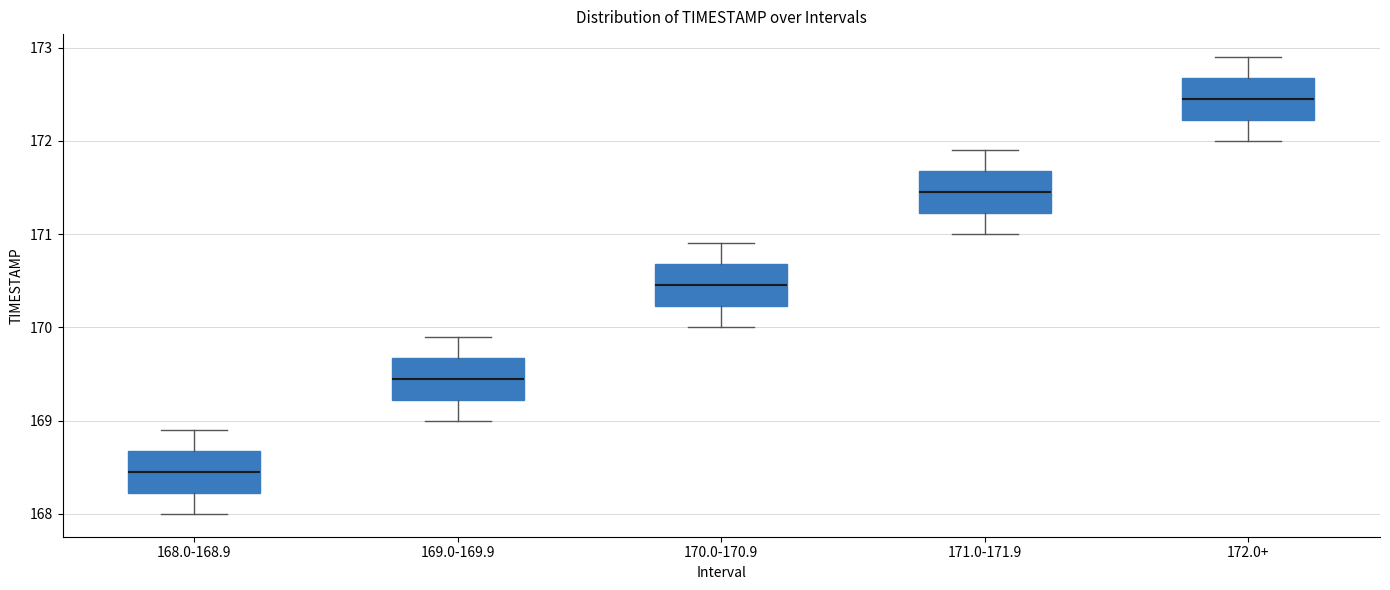

Reading left to right, read every box against the y-axis: the position of its median line, the range the box covers, and the ends of its whiskers. The values are not printed on the chart, so give them approximately, as read against the axis.

168.0-168.9: median 168.5, box 168.2 to 168.7, whiskers 168.0 to 168.9
169.0-169.9: median 169.5, box 169.2 to 169.7, whiskers 169.0 to 169.9
170.0-170.9: median 170.5, box 170.2 to 170.7, whiskers 170.0 to 170.9
171.0-171.9: median 171.5, box 171.2 to 171.7, whiskers 171.0 to 171.9
172.0+: median 172.5, box 172.2 to 172.7, whiskers 172.0 to 172.9